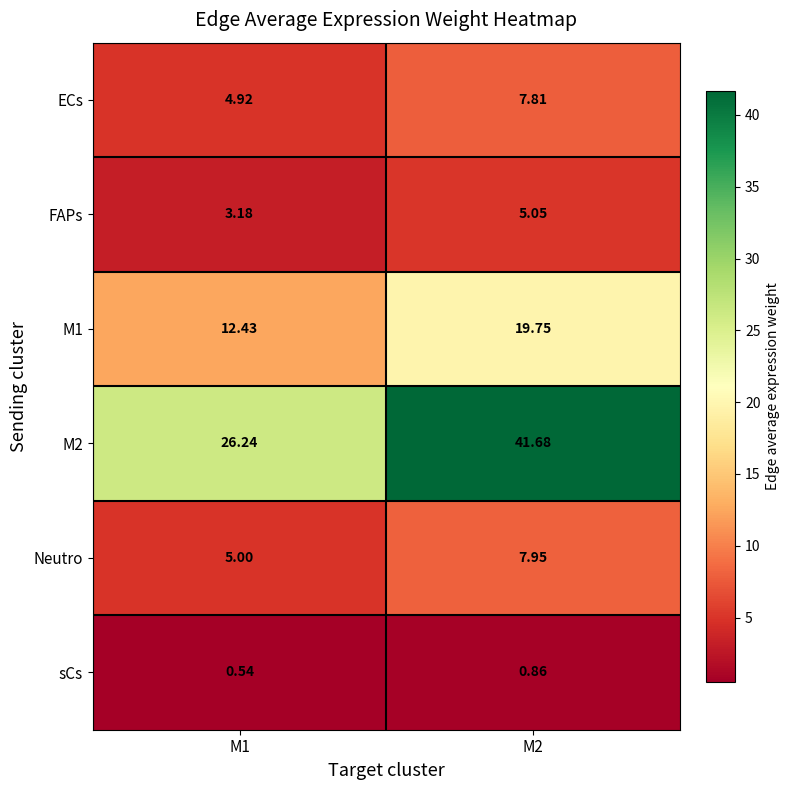

List the series in order of their peak value, highest first.

M2, M1, Neutro, ECs, FAPs, sCs